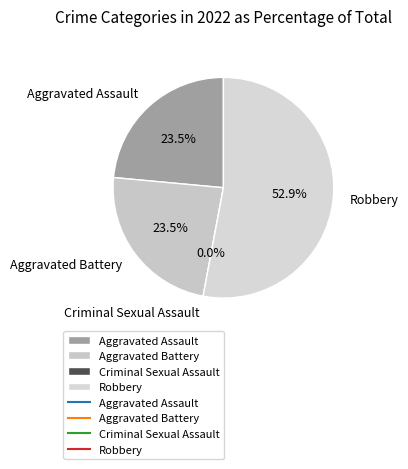

How many segments does this pie chart have?

4